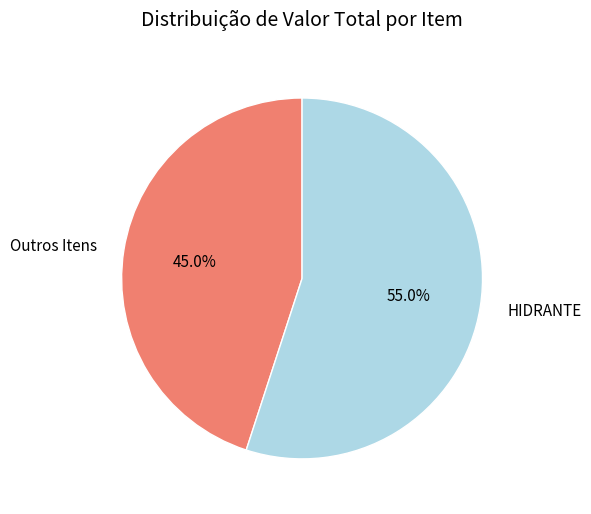

What is the majority slice?

HIDRANTE